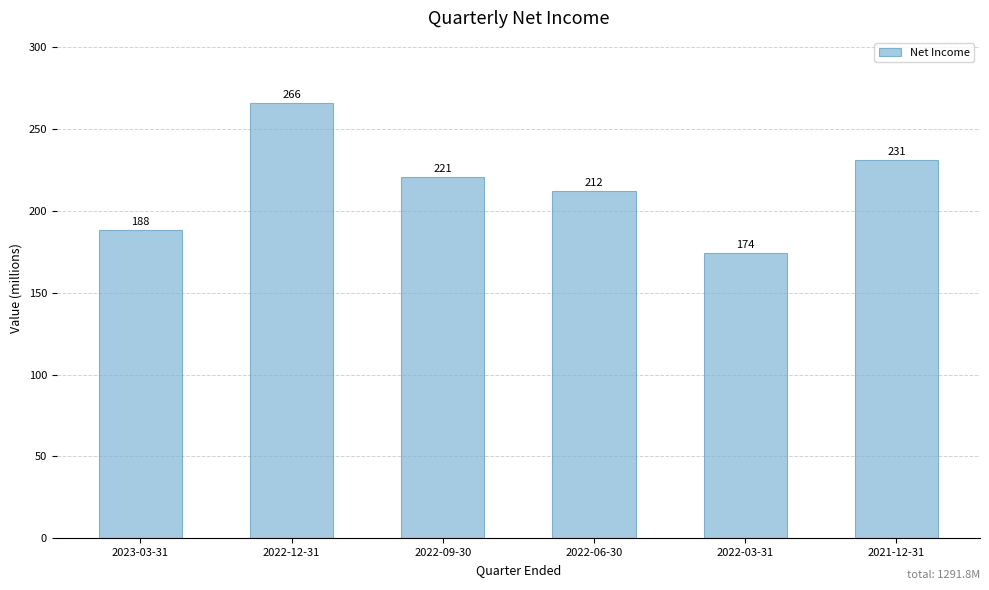

At which label is the value closest to 219?

2022-09-30